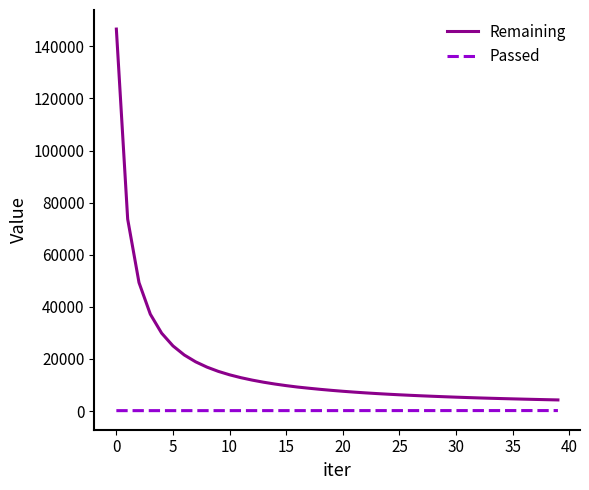

Which series has the largest range (max minus min)?

Remaining